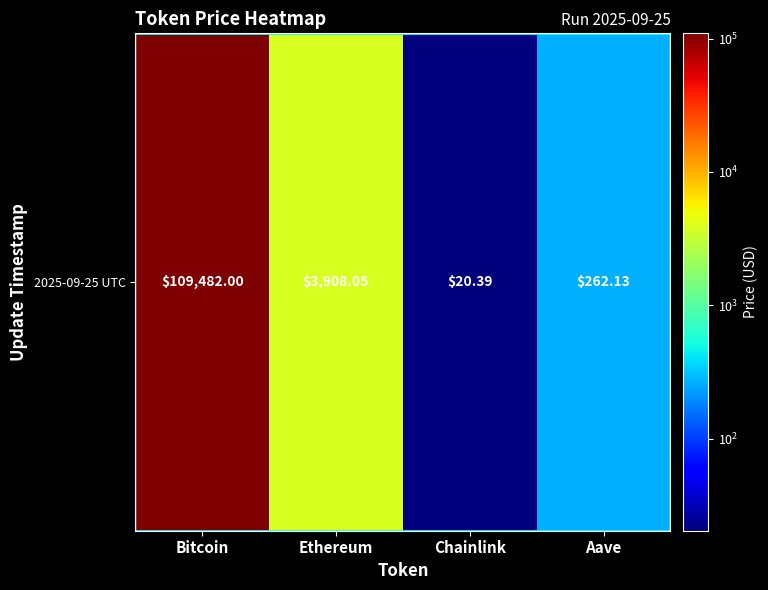

Reading right to left, list all the values displayed in this chart.

262.1	20.4	3908.1	109482.0